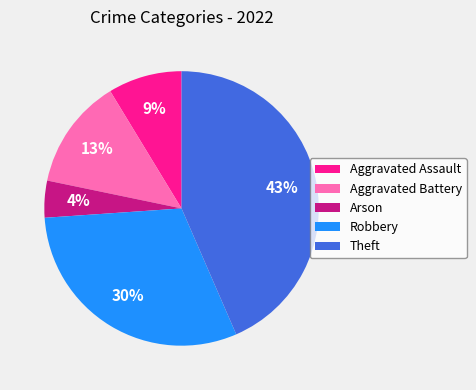

What is the smallest slice in the pie chart?

Arson